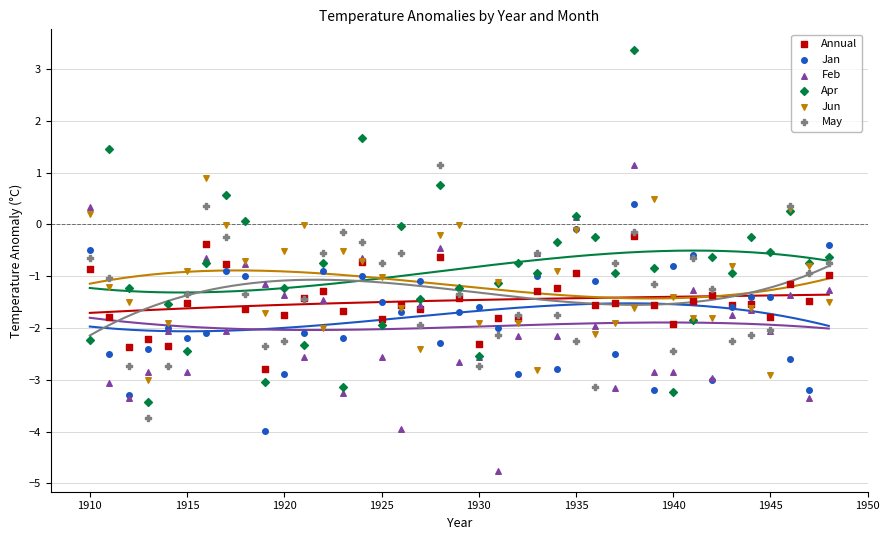

What are all the series names shown in the legend?

Annual, Jan, Feb, Apr, Jun, May